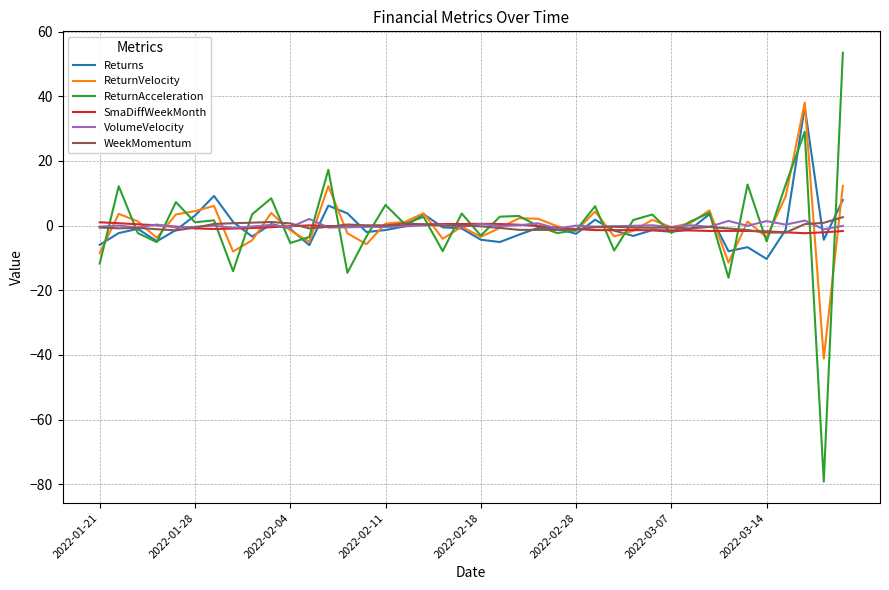

What is the sum of all ReturnVelocity values?

5.3